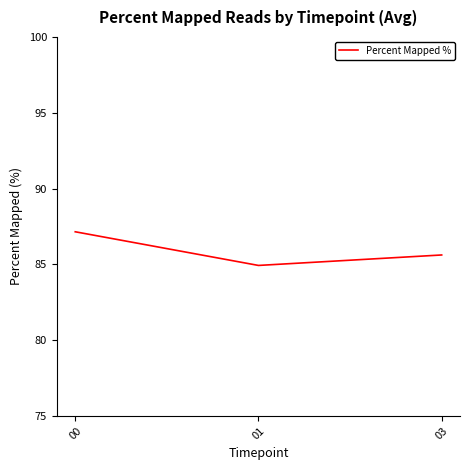

What is the minimum value shown in the chart?

84.9